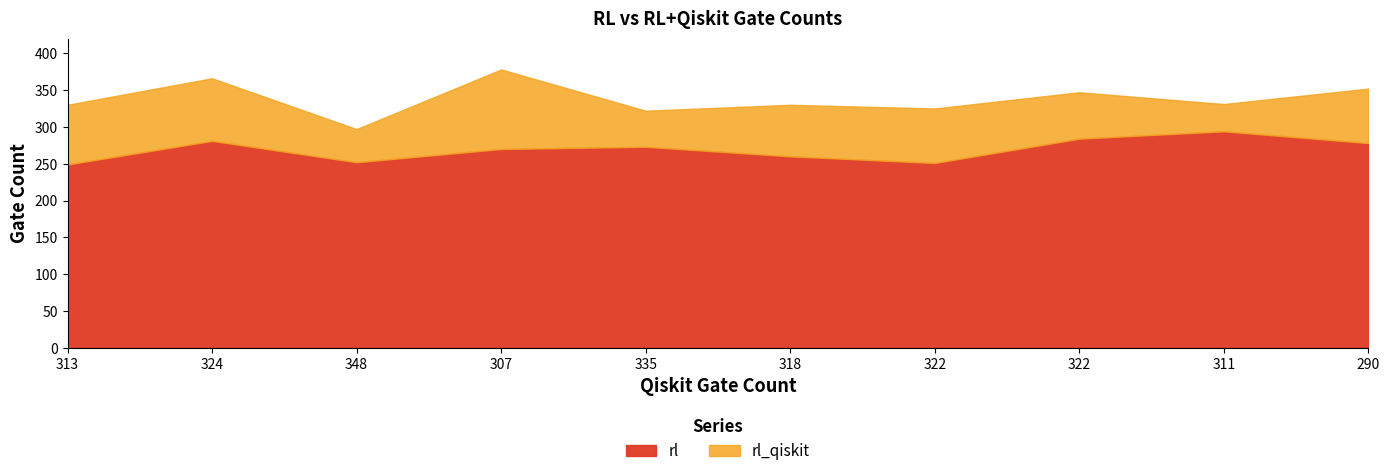

Which category has the highest value in the rl series?

311